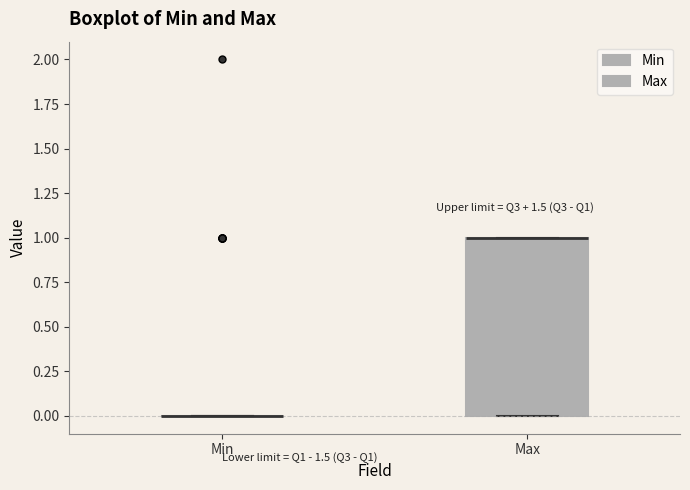

Reading left to right, read every box against the y-axis: the position of its median line, the range the box covers, and the ends of its whiskers. The values are not printed on the chart, so give them approximately, as read against the axis.

Min: box collapsed to a line at 0, whiskers 0 to 0
Max: median 1 (drawn on the box's upper edge), box 0 to 1, whiskers 0 to 1